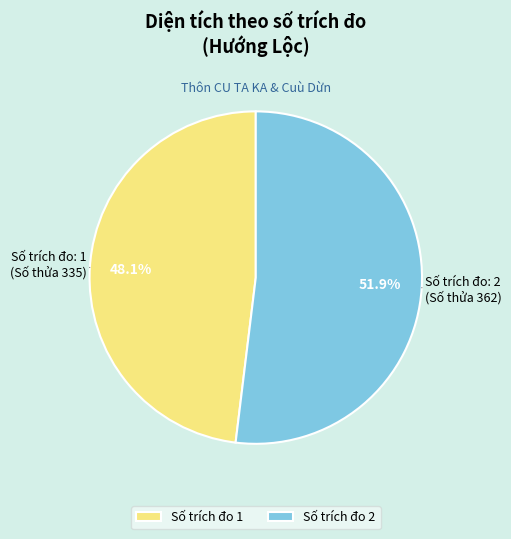

Between Số trích đo 2 and Số trích đo 1, which is larger?

Số trích đo 2